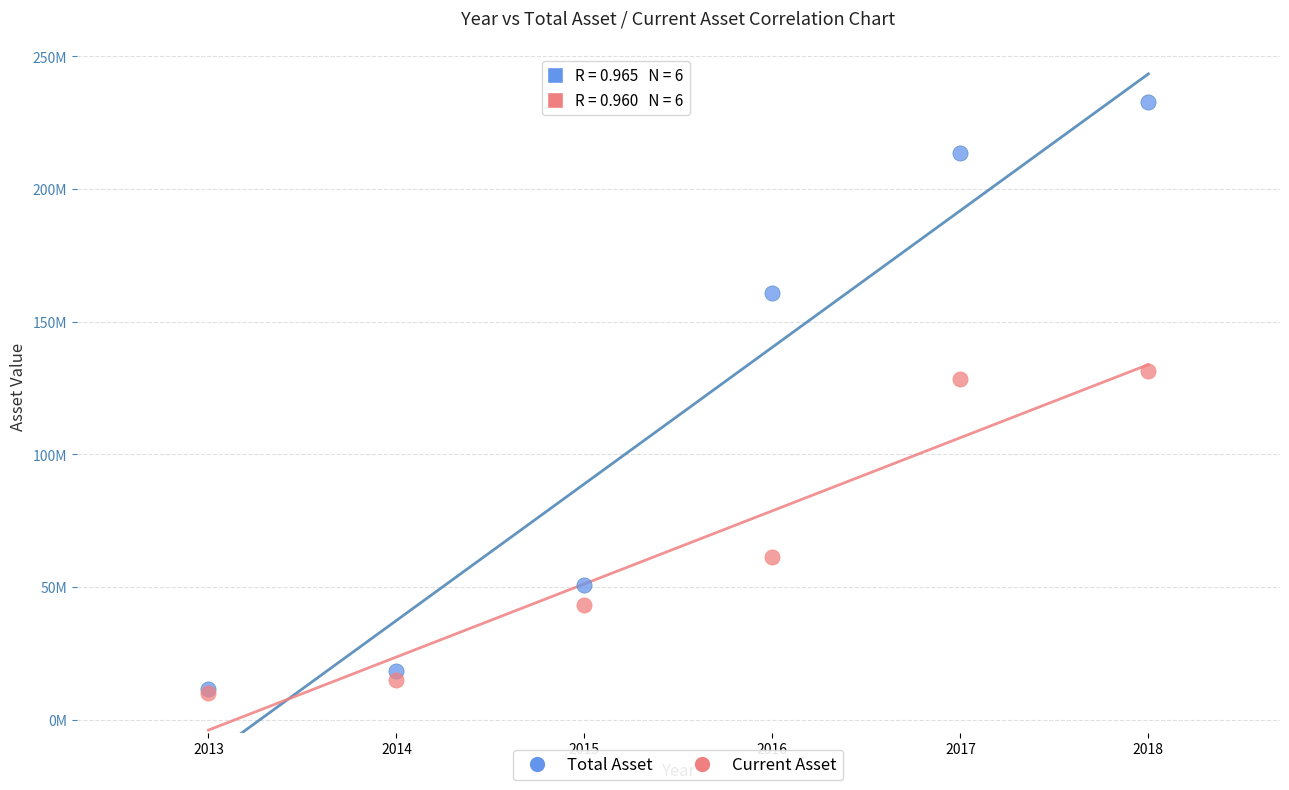

Which series has the widest spread of Y values?

Total Asset